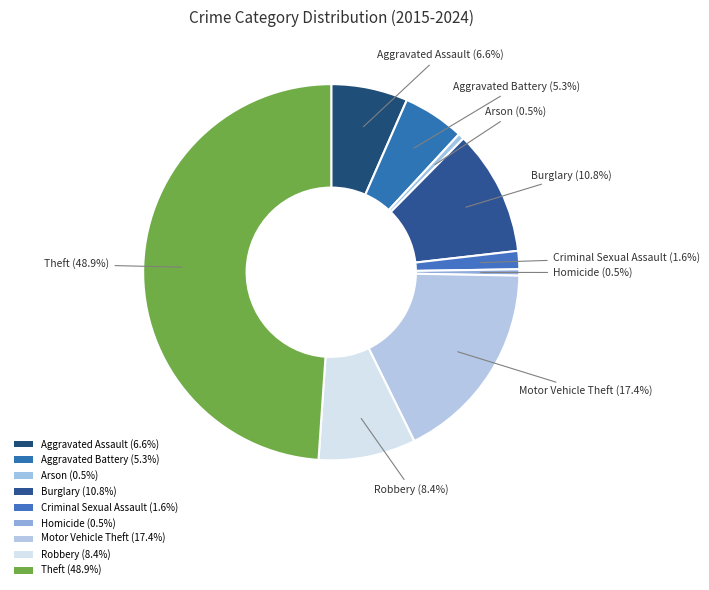

What is the smallest slice in the pie chart?

Arson